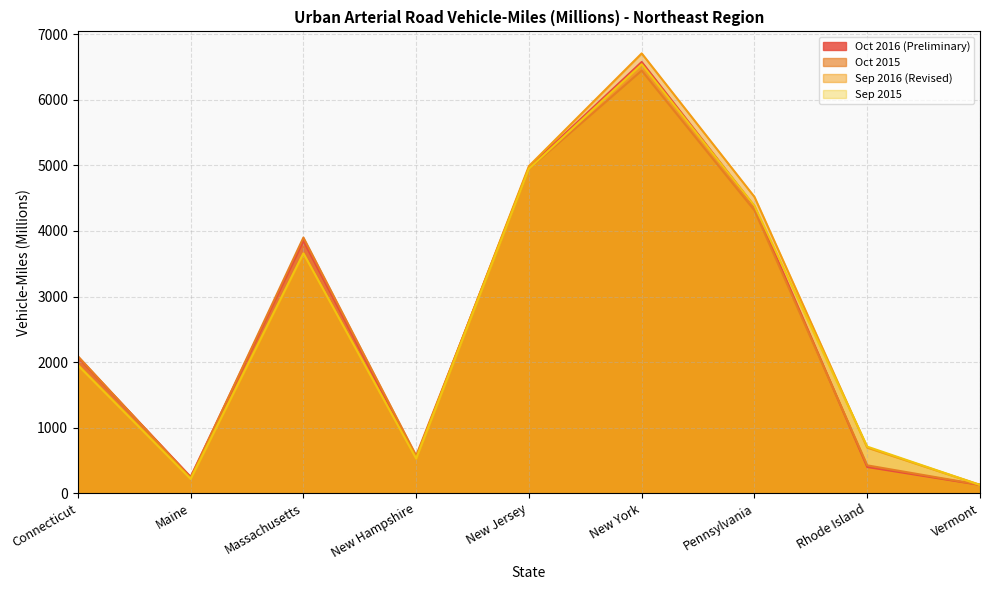

How many times do Oct 2016 (Preliminary) and Oct 2015 cross each other?

4